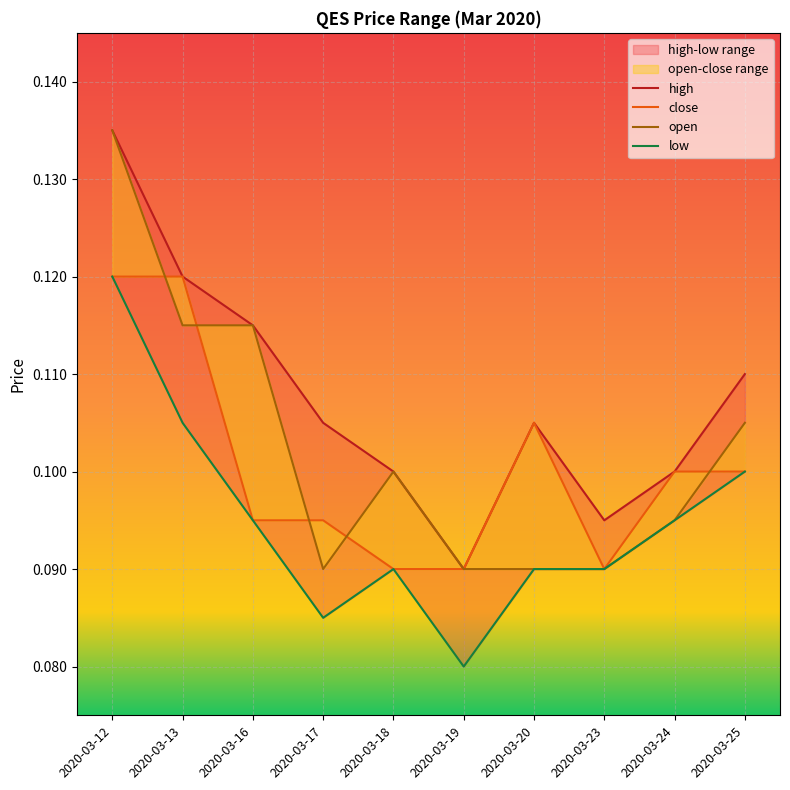

True or false: low and high intersect in this chart.

False